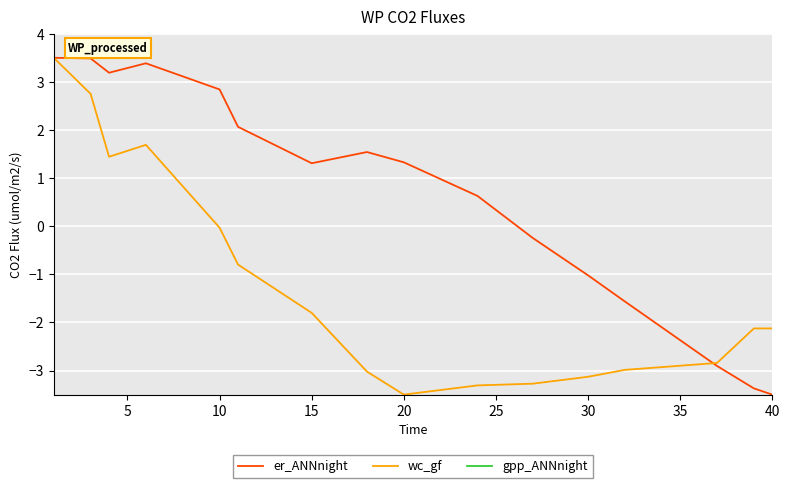

Is it true that wc_gf equals -2.8 at 15?

False